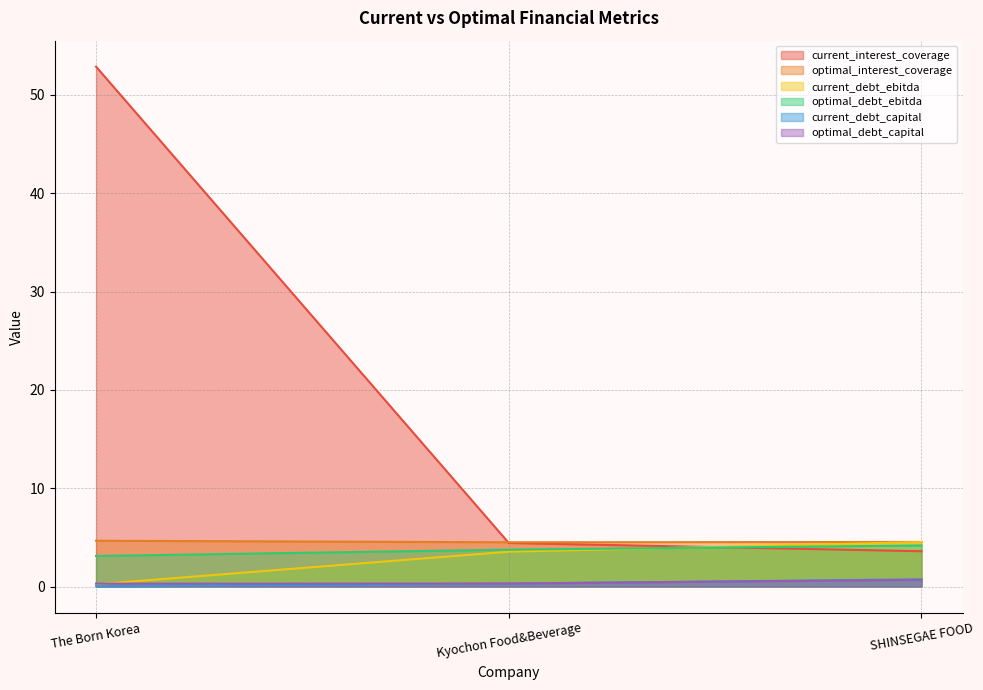

Rank the series at 0.0 from highest to lowest value.

current_interest_coverage, optimal_interest_coverage, optimal_debt_ebitda, optimal_debt_capital, current_debt_ebitda, current_debt_capital